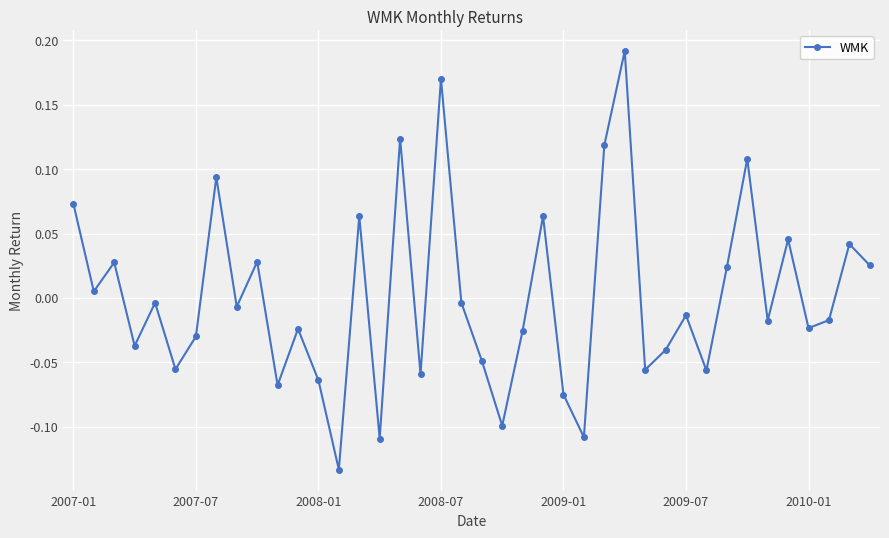

Count the number of categories in the chart.

40